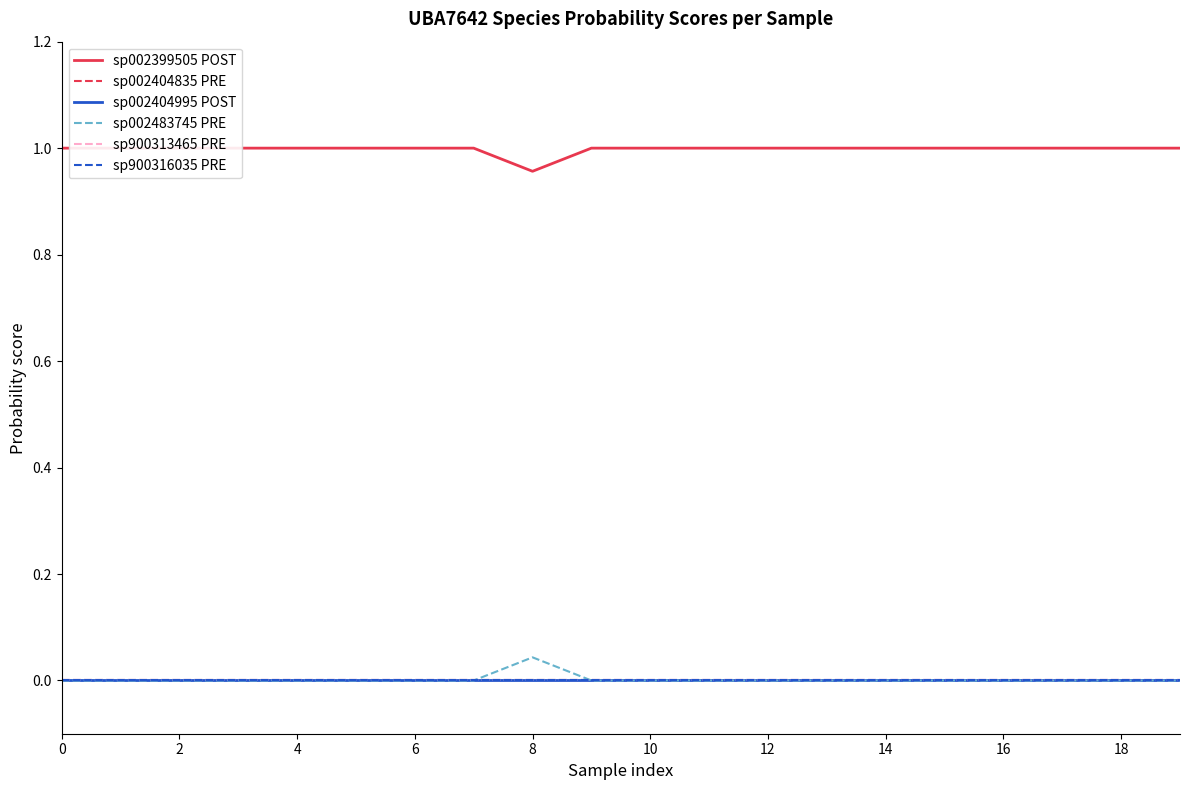

Which has a higher value, 12 or 10?

12